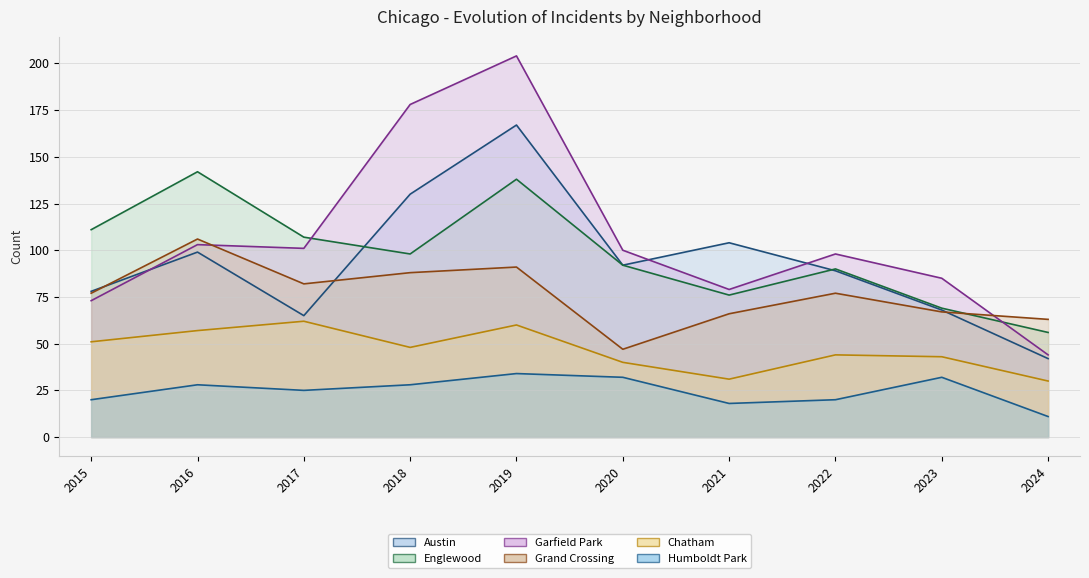

In Humboldt Park, how many points are lower than both neighbors (excluding endpoints)?

2